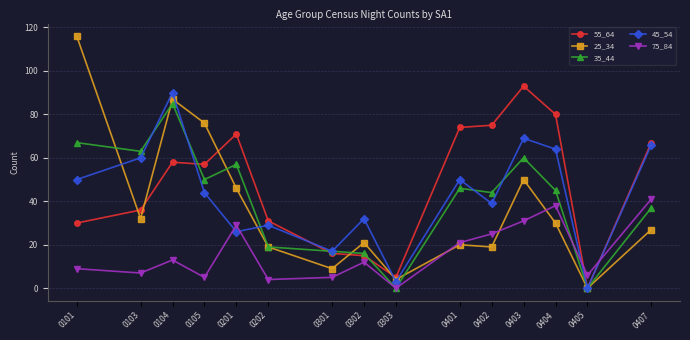

Does the chart display data point markers on the line(s)?

Yes